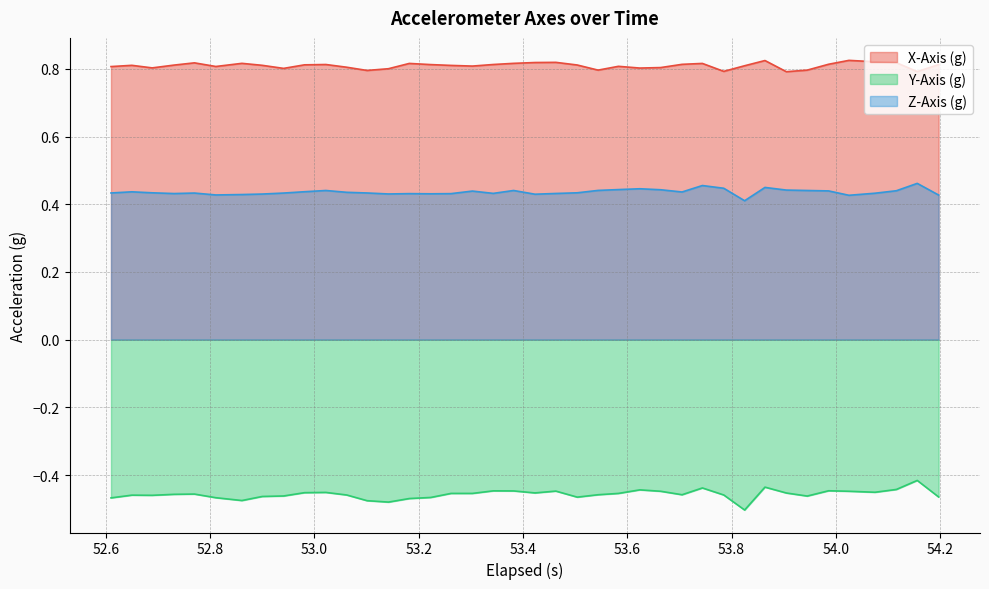

Does the chart display data point markers on the line(s)?

No